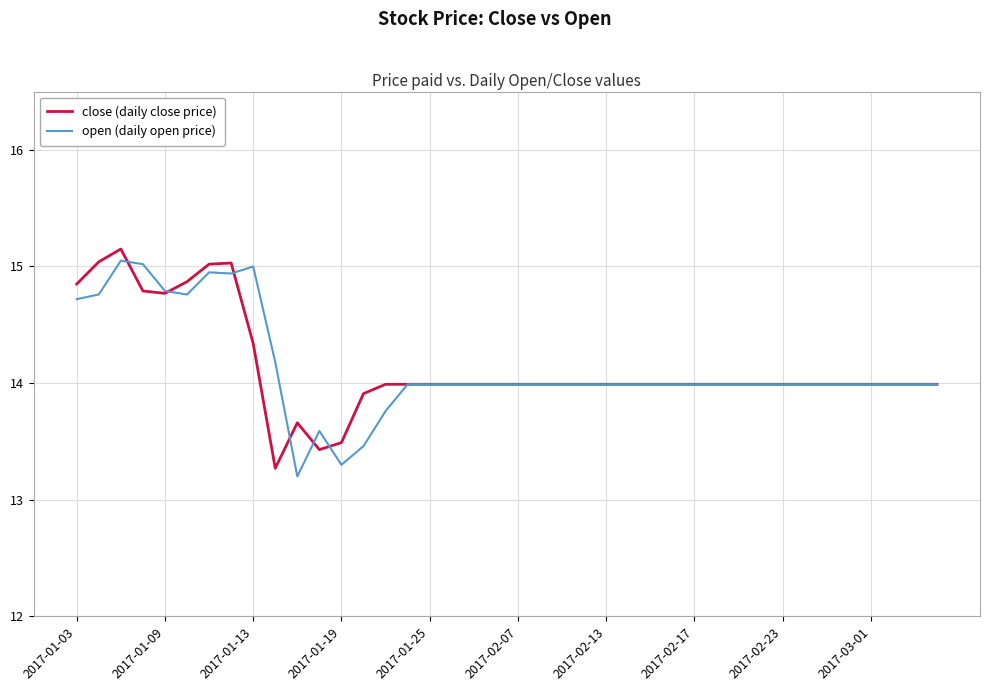

What is the minimum value for open (daily open price)?

13.2